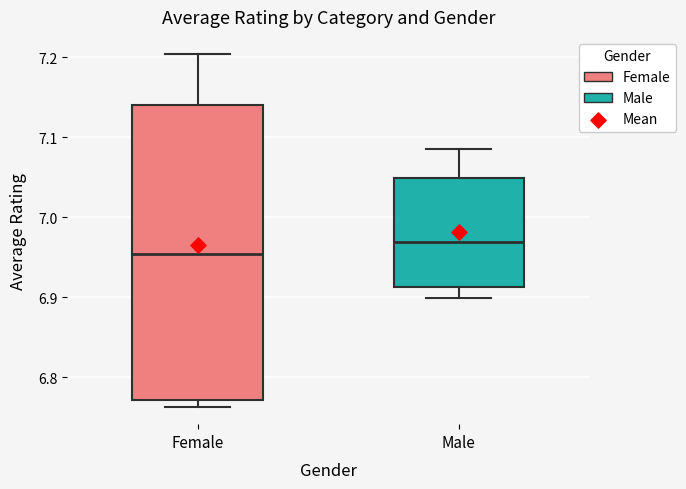

Which box's median line is the highest?

Male